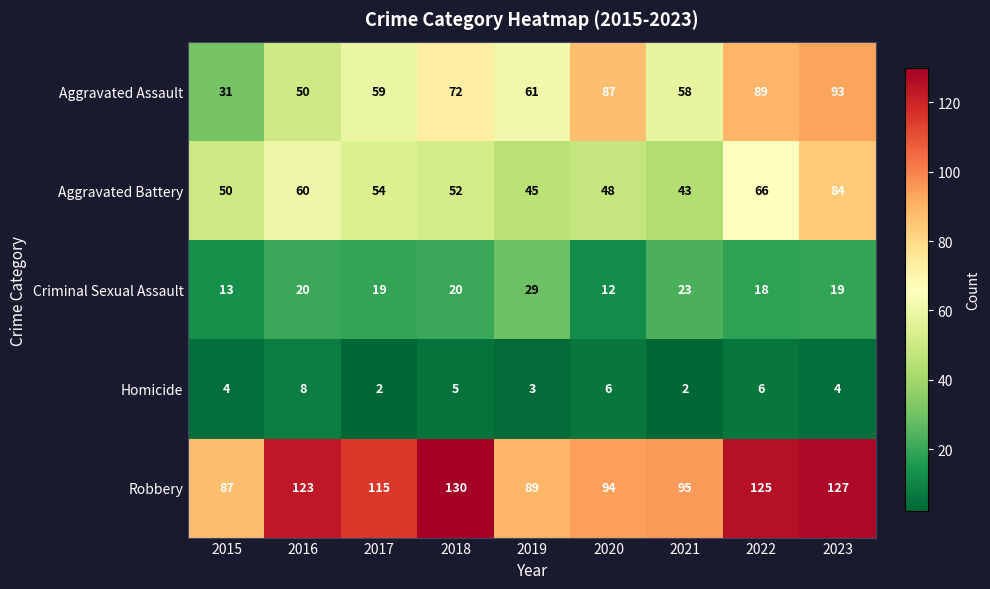

Which series has the widest spread of values?

Aggravated Assault